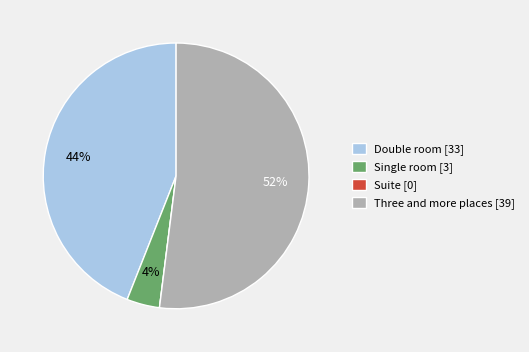

To the nearest percent, what portion does Double room represent?

44%